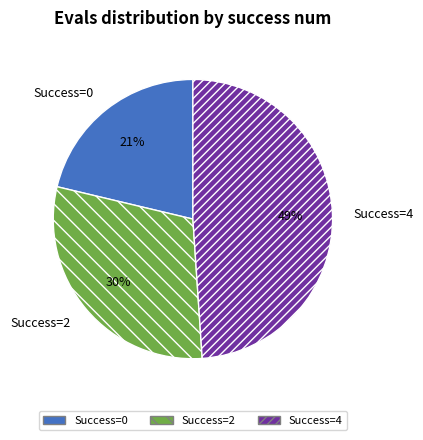

What is the largest slice in the pie chart?

Success=4